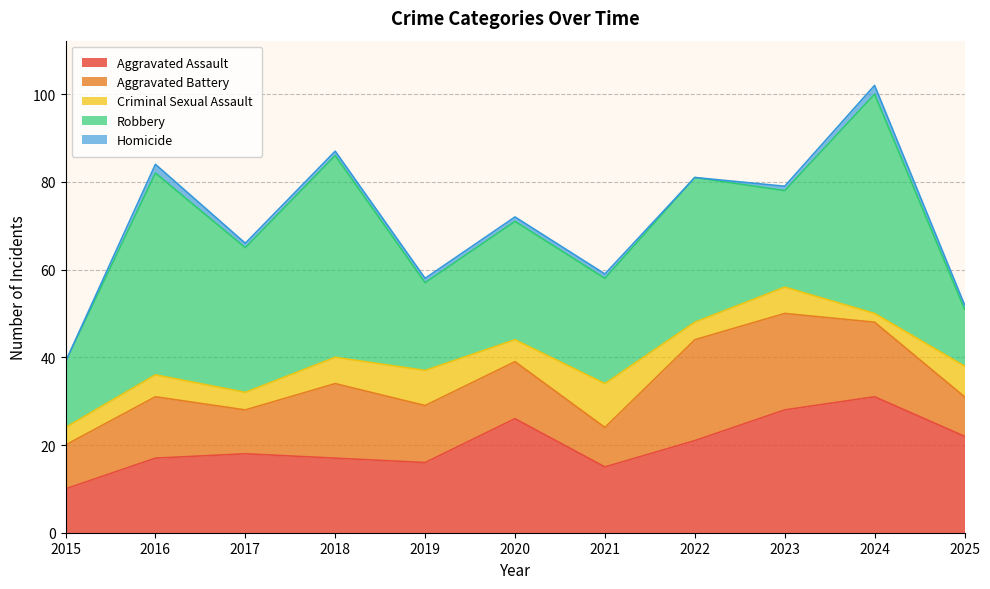

Does the chart display data point markers on the line(s)?

No